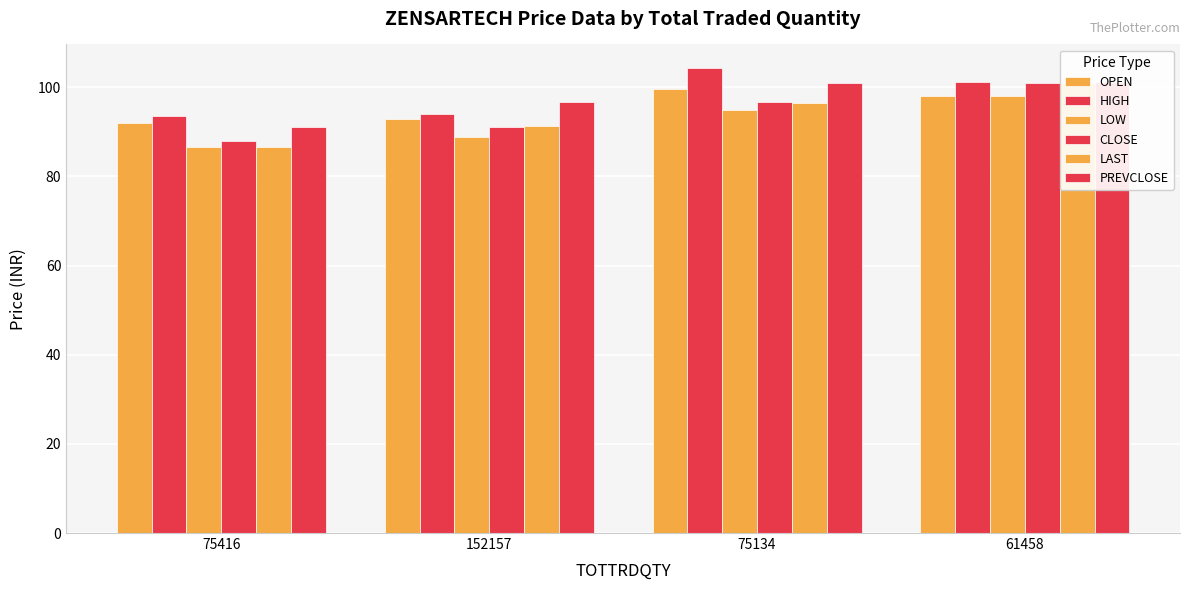

Count the number of data series in this chart.

6